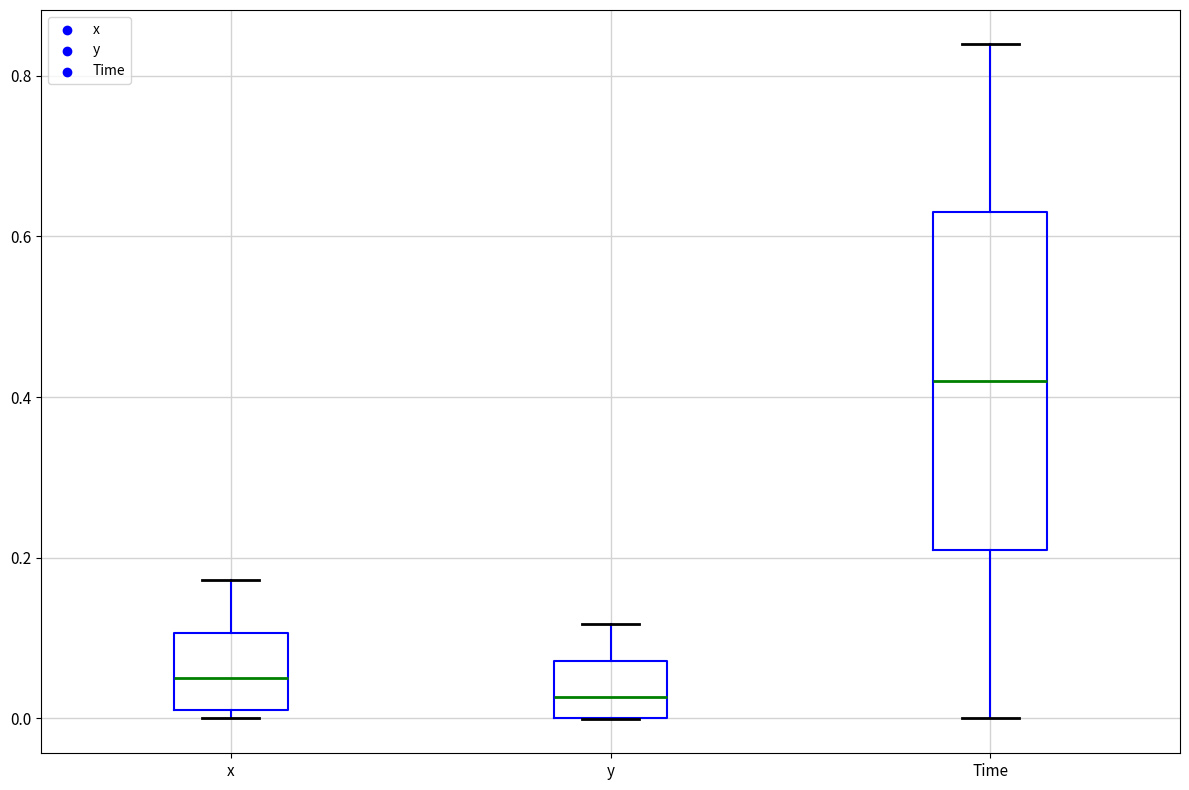

Where does the lower whisker of the box for Time end on the y-axis? The values are not printed on the chart, so give them approximately, as read against the axis.

0.00